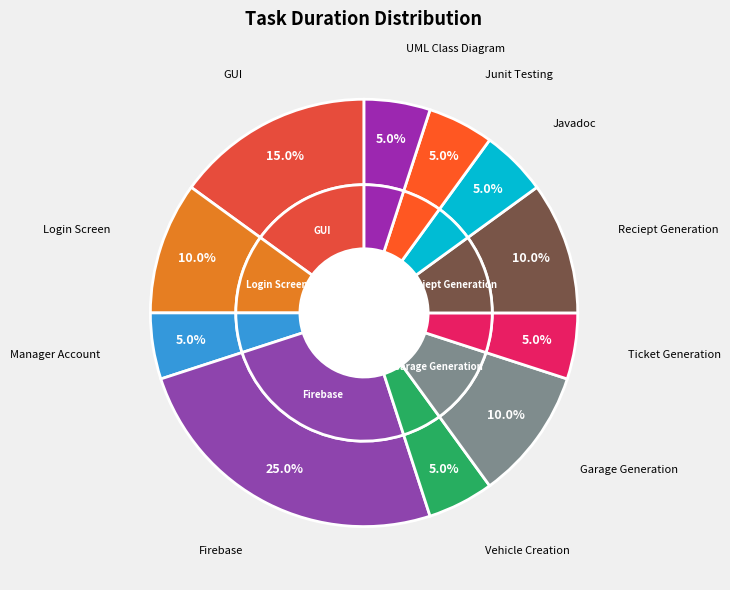

What is the largest slice in the pie chart?

Firebase